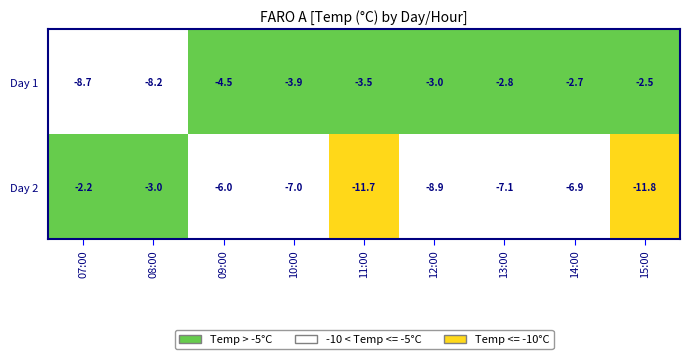

At how many categories does at least one series exceed -11?

9